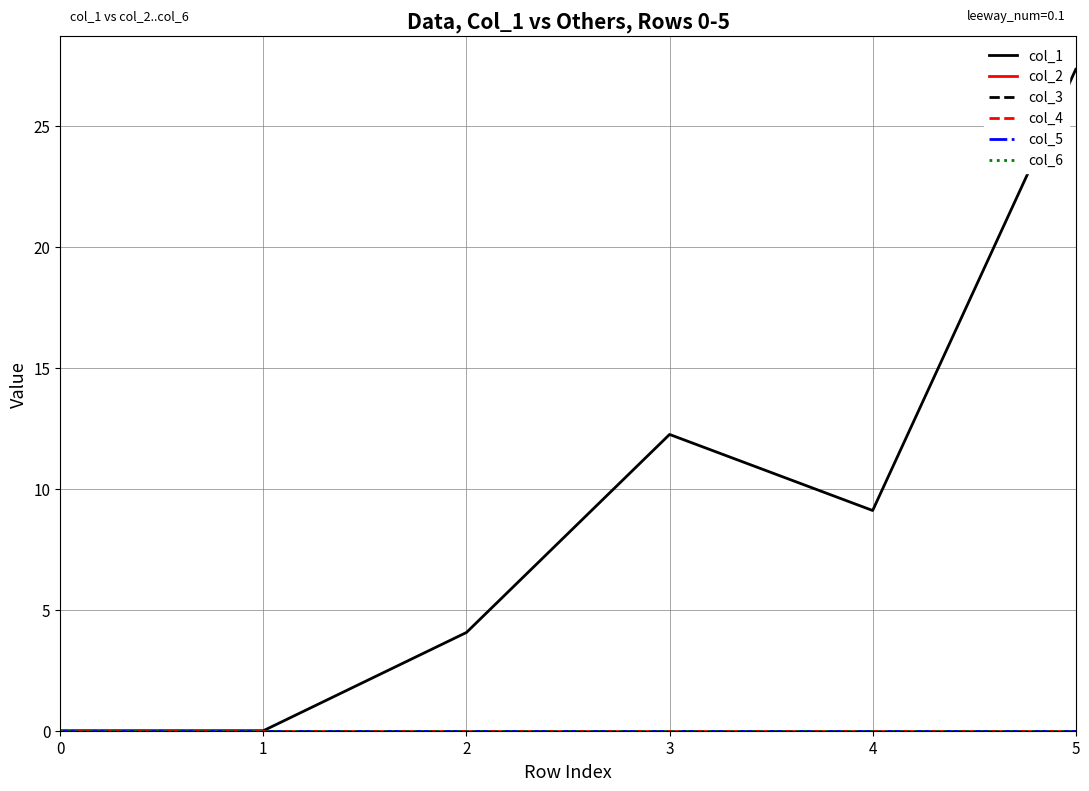

True or false: col_1 and col_2 intersect in this chart.

False